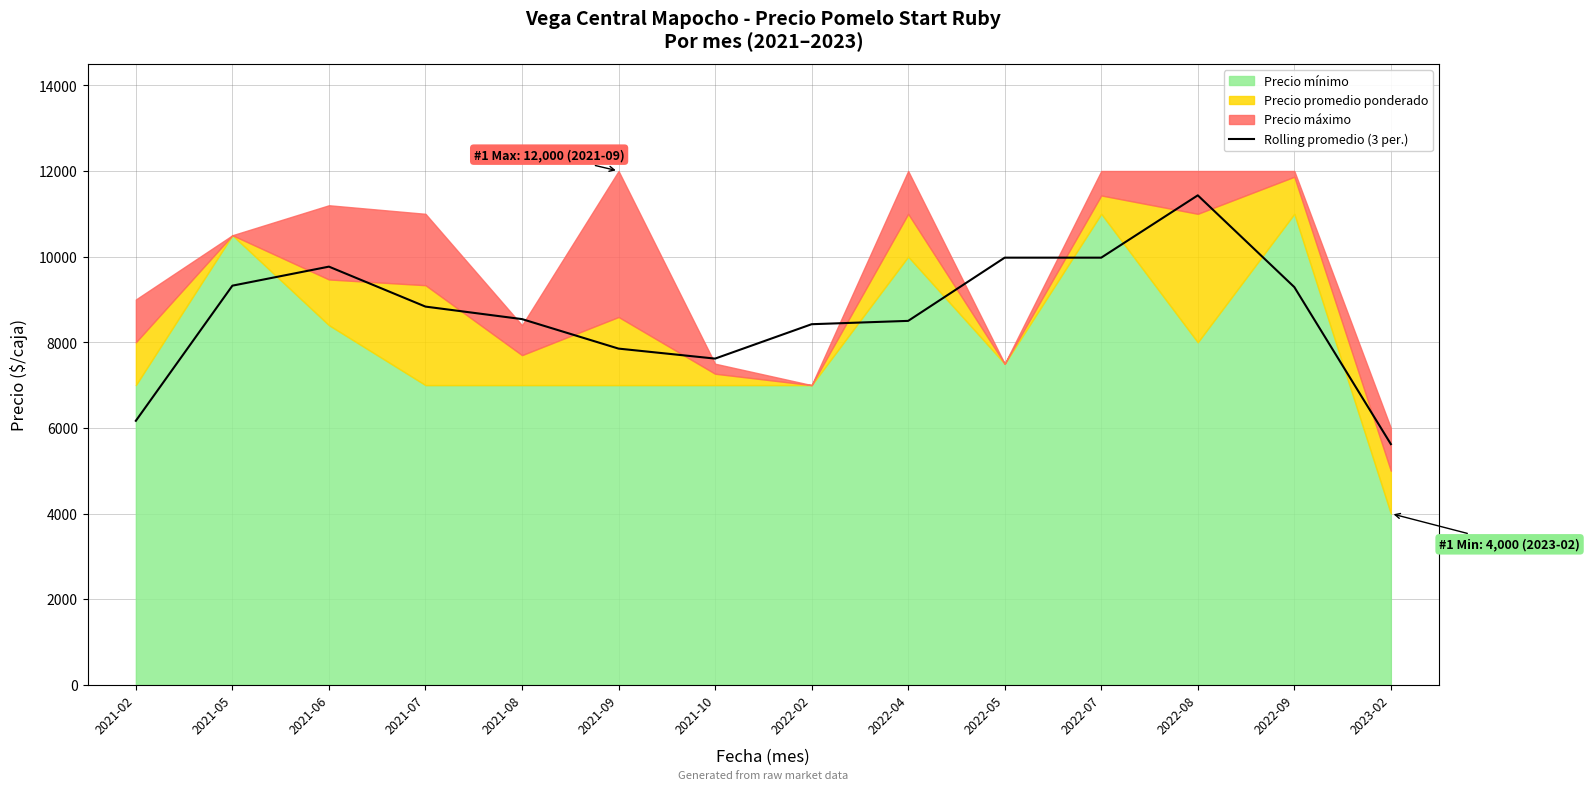

The value at 2022-04 is 8500.0. True or false?

True